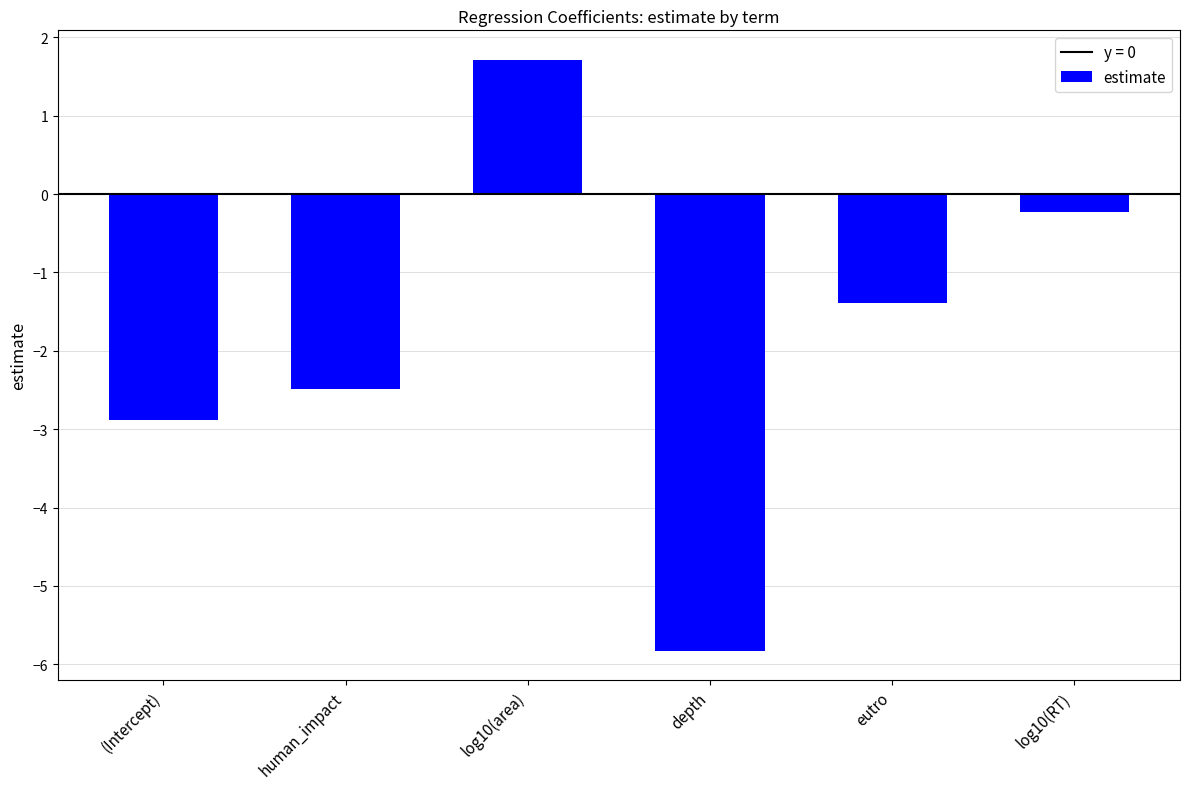

What is the label of the 5th bar from the right?

human_impact